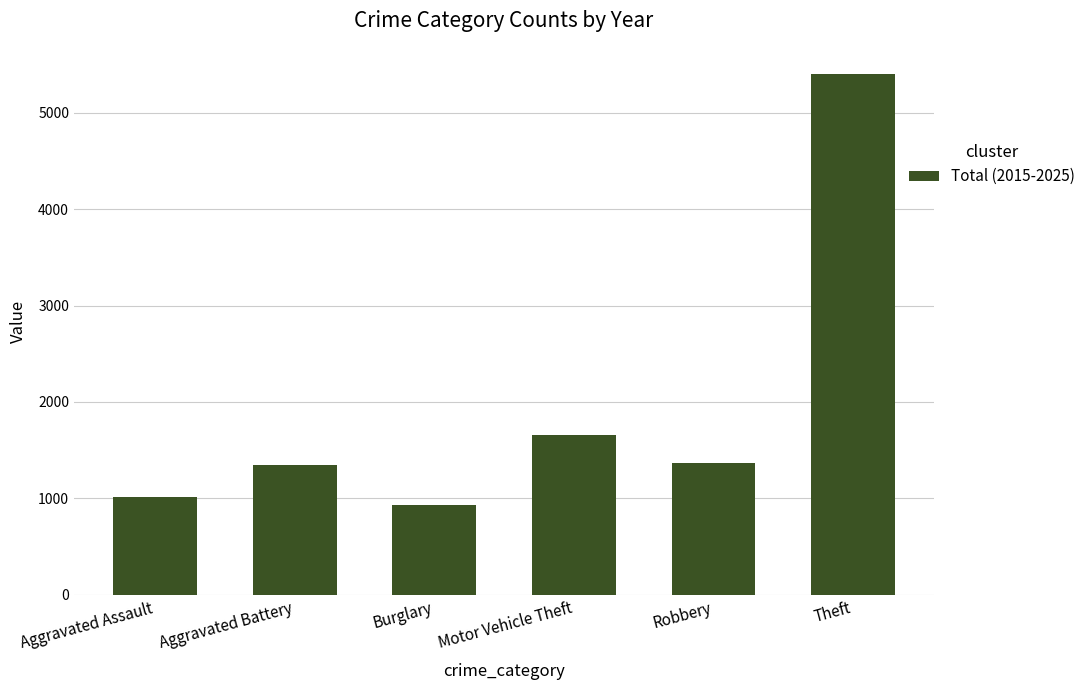

What is the difference between the maximum and second lowest values?

4383